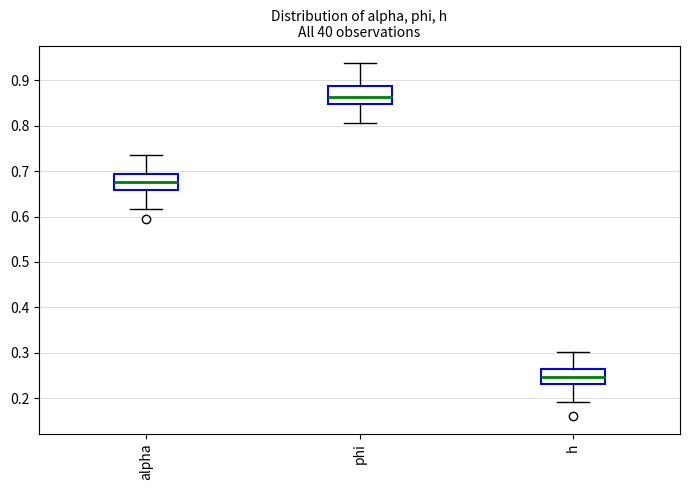

Reading left to right, transcribe this box plot: for each box, give where its median line is, the range the box spans, and where its two whiskers end, as read against the y-axis. The values are not printed on the chart, so give them approximately, as read against the axis.

alpha: median 0.68, box 0.66 to 0.69, whiskers 0.62 to 0.74
phi: median 0.86, box 0.85 to 0.89, whiskers 0.81 to 0.94
h: median 0.25, box 0.23 to 0.26, whiskers 0.19 to 0.30